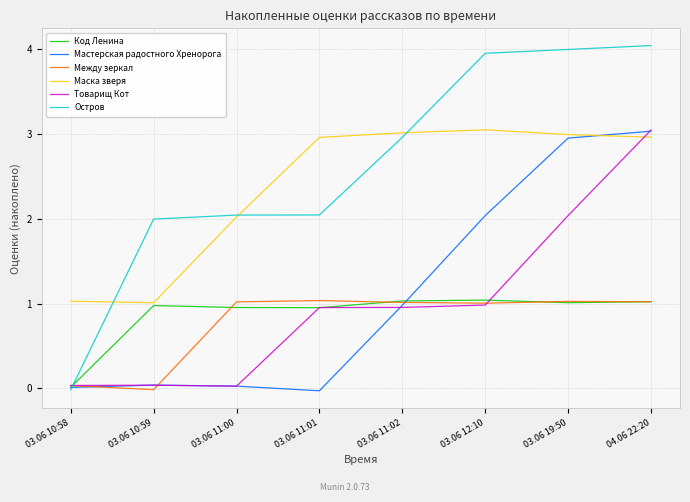

What are all the series names shown in the legend?

Код Ленина, Мастерская радостного Хренорога, Между зеркал, Маска зверя, Товарищ Кот, Остров